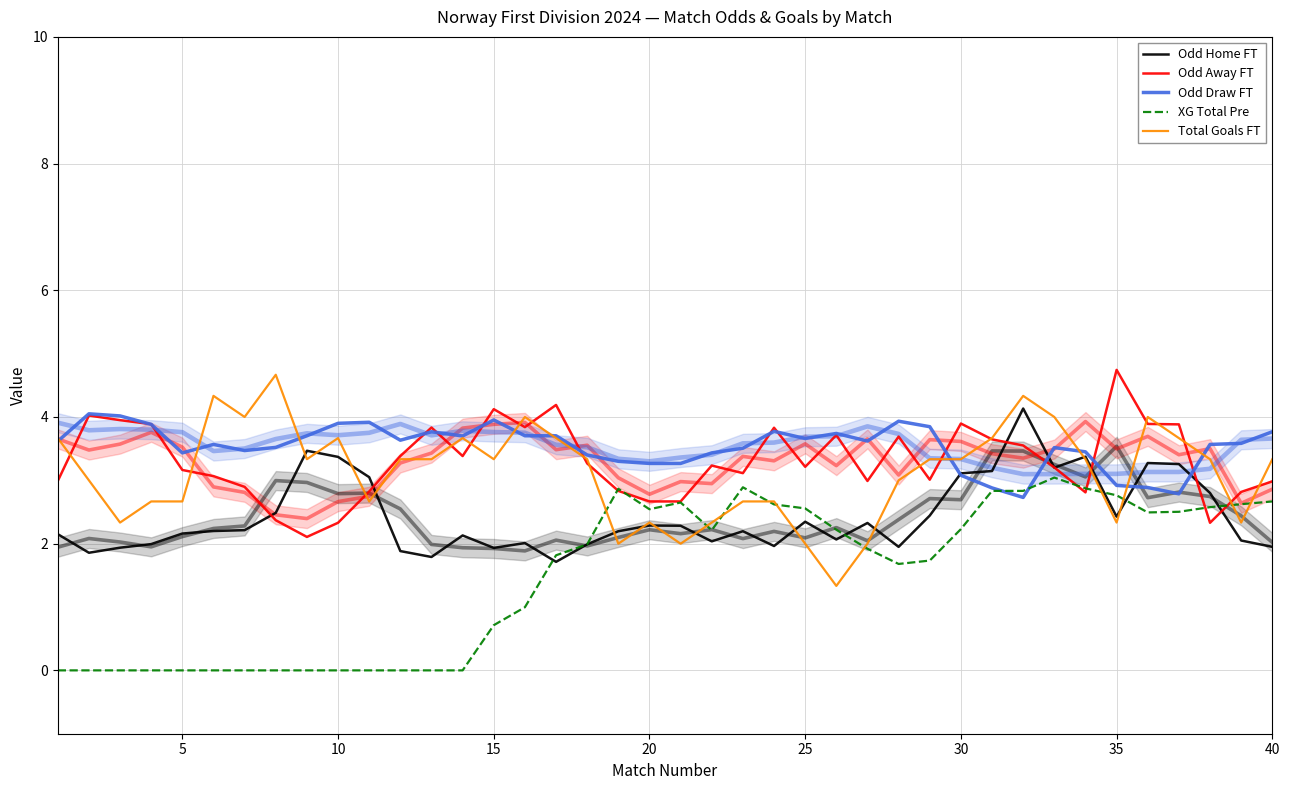

Which series has the largest range (max minus min)?

Total Goals FT